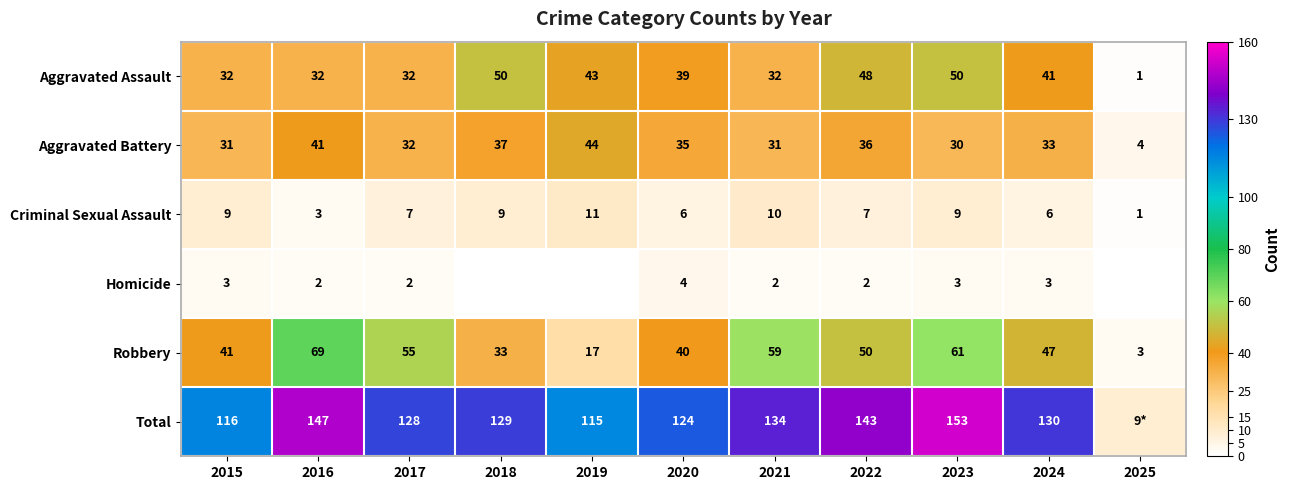

What is the difference between the highest and lowest values at 2023?

150